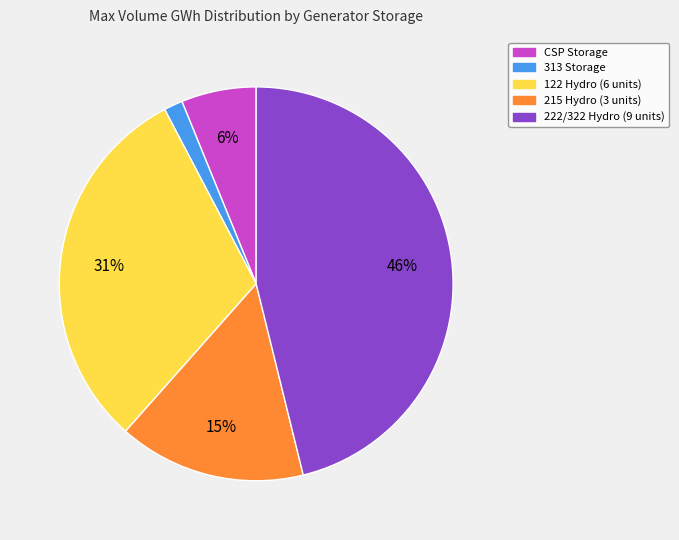

How many slices are in this pie chart?

5